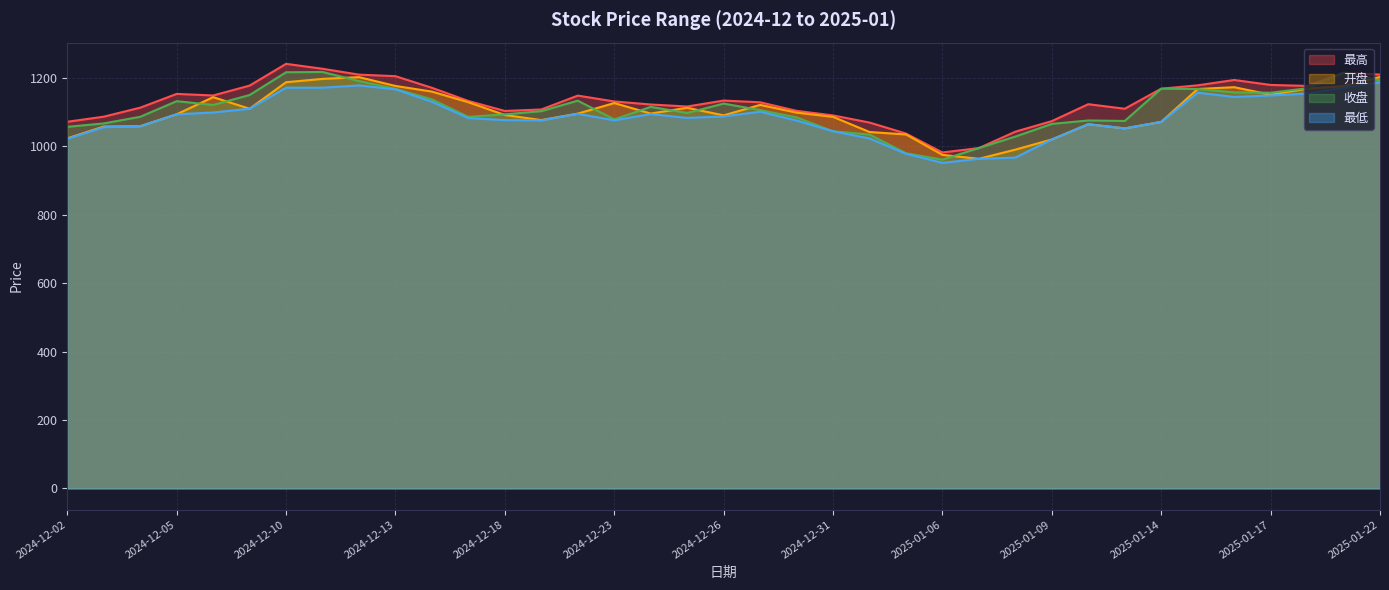

Rank the series by their average value, from highest to lowest.

最高, 收盘, 开盘, 最低